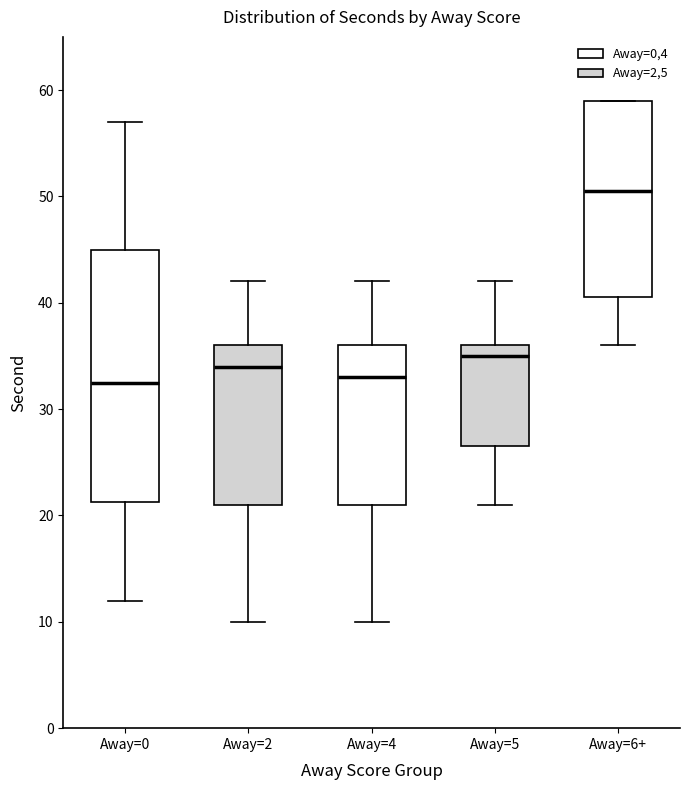

Reading left to right, read every box against the y-axis: the position of its median line, the range the box covers, and the ends of its whiskers. The values are not printed on the chart, so give them approximately, as read against the axis.

Away=0: median 33, box 21 to 45, whiskers 12 to 57
Away=2: median 34, box 21 to 36, whiskers 10 to 42
Away=4: median 33, box 21 to 36, whiskers 10 to 42
Away=5: median 35, box 27 to 36, whiskers 21 to 42
Away=6+: median 51, box 41 to 59, whiskers 36 to 59